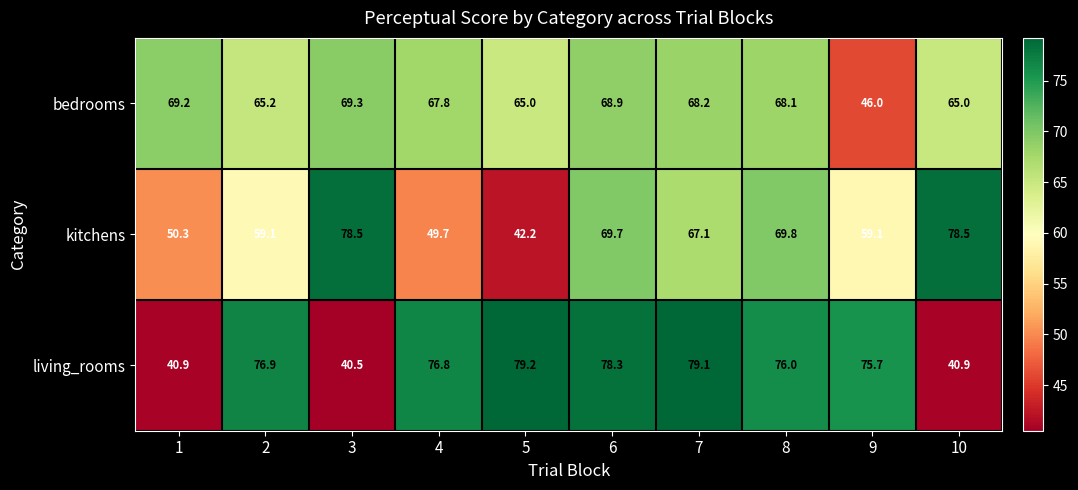

List the series in order of their overall mean, highest first.

living_rooms, bedrooms, kitchens